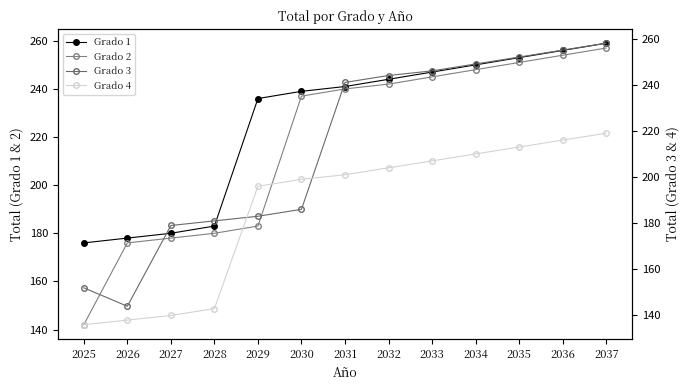

Between which two adjacent categories do Grado 4 and Grado 3 first intersect?

2028 and 2029